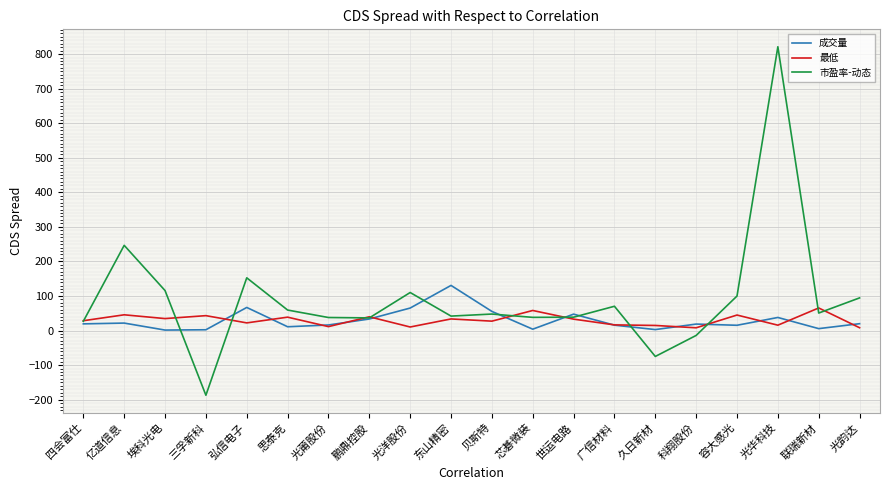

The value of 最低 at 容大感光 is 44.8. True or false?

True